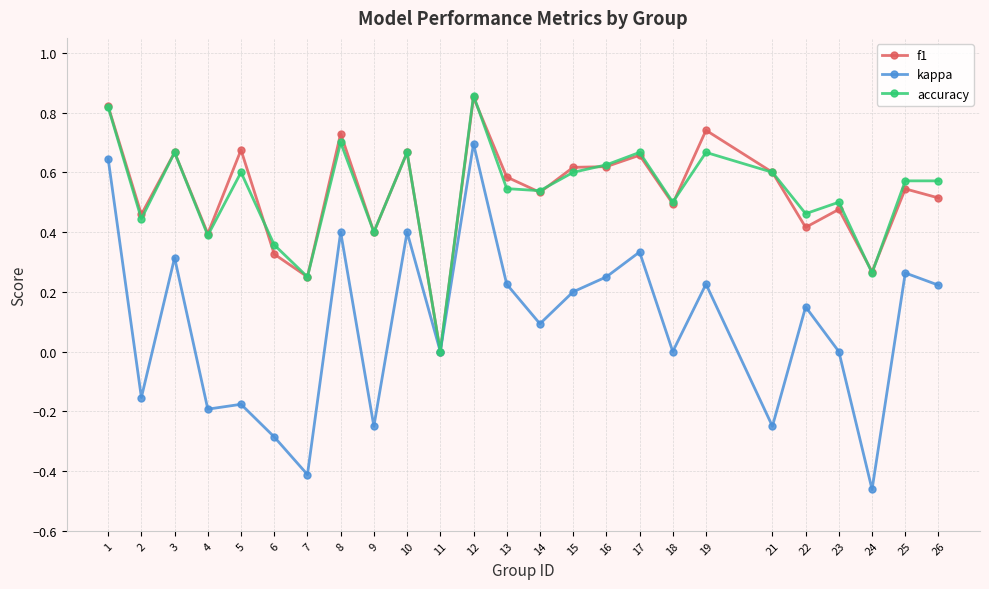

In accuracy, how many points are lower than both neighbors (excluding endpoints)?

9